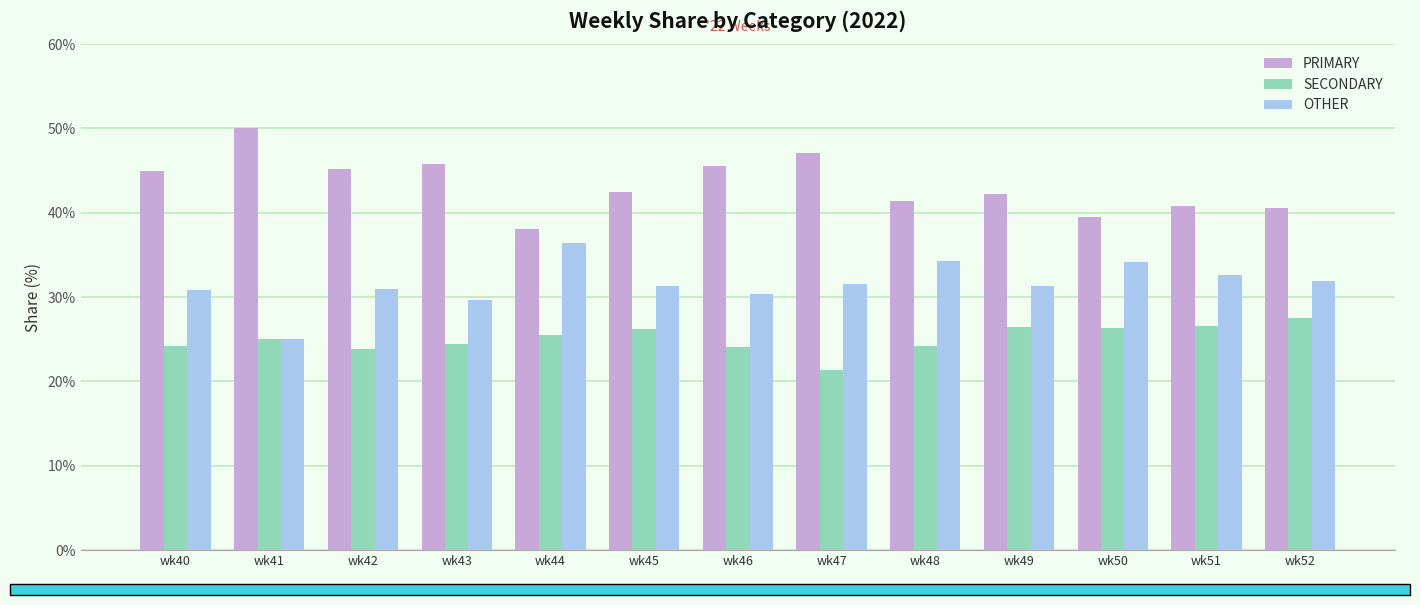

What are all the series names shown in the legend?

PRIMARY, SECONDARY, OTHER